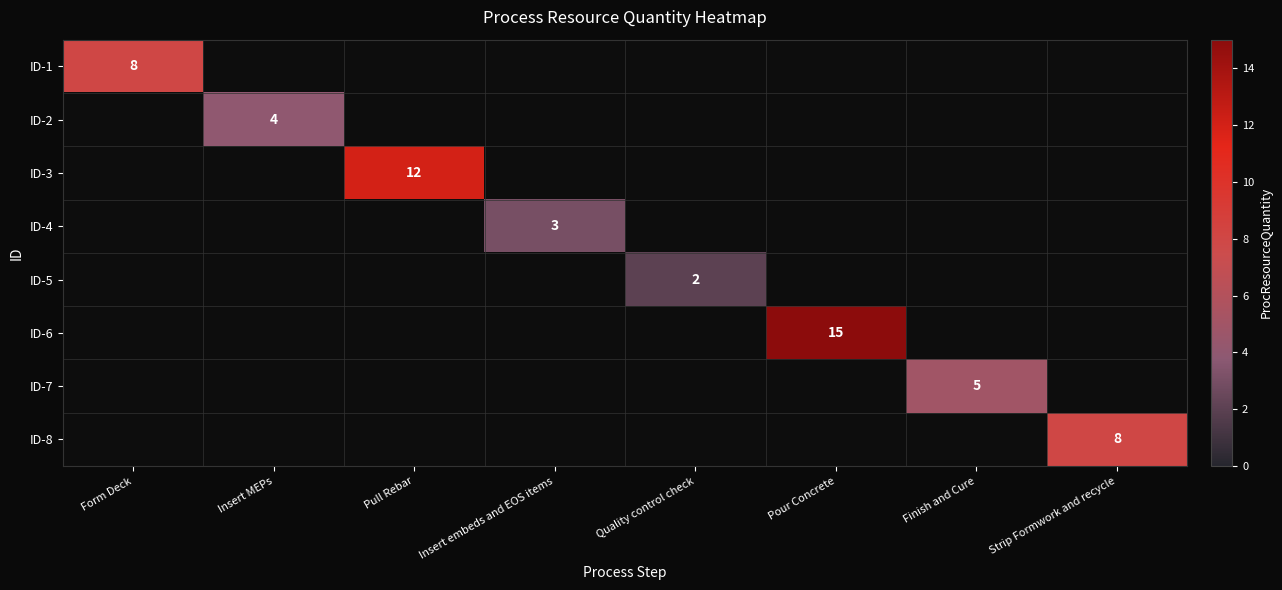

The value of ID-6 at Pour Concrete is 3. True or false?

False